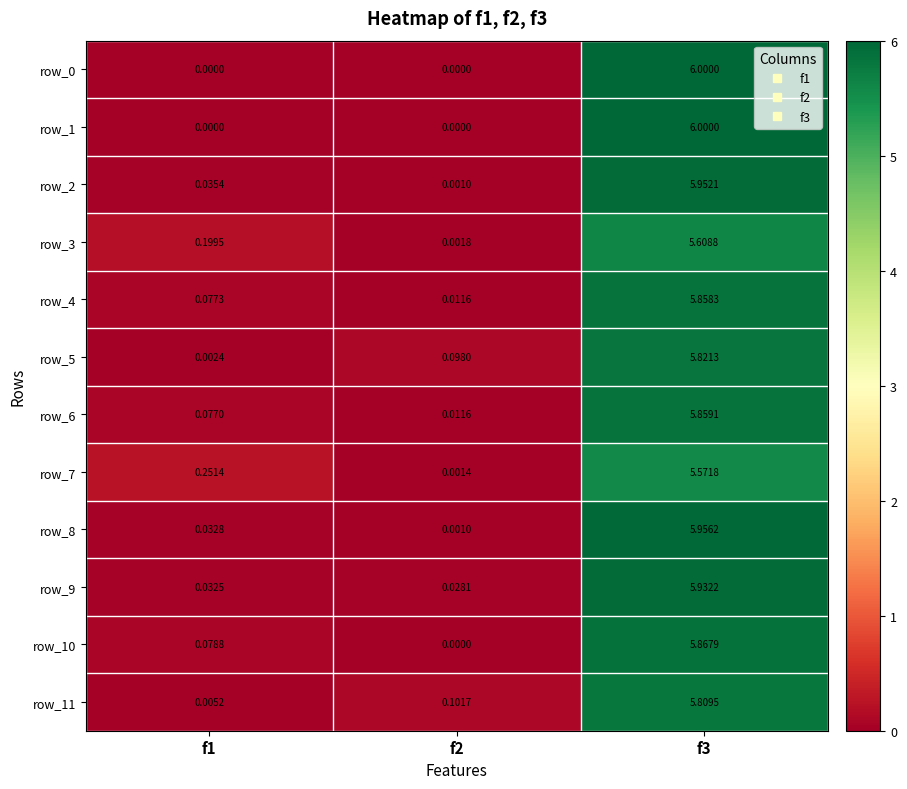

At how many categories does at least one series exceed 1?

1